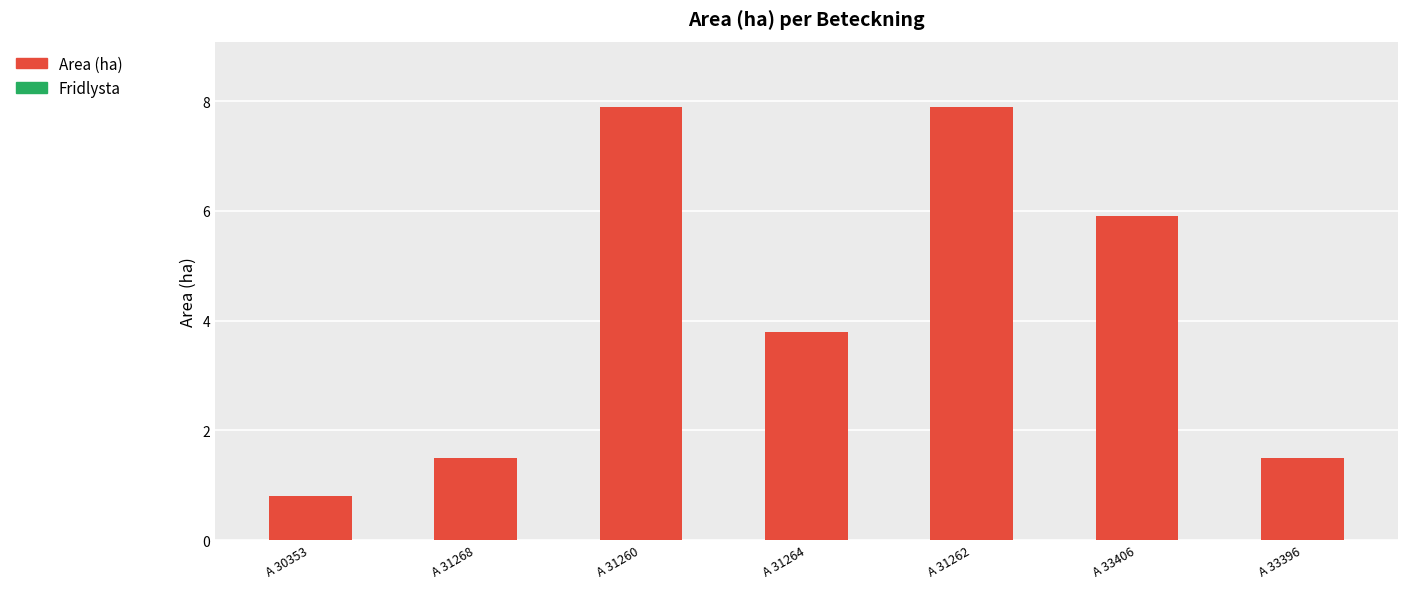

Reading left to right, extract all data points from this chart.

A 30353=0.8	A 31268=1.5	A 31260=7.9	A 31264=3.8	A 31262=7.9	A 33406=5.9	A 33396=1.5